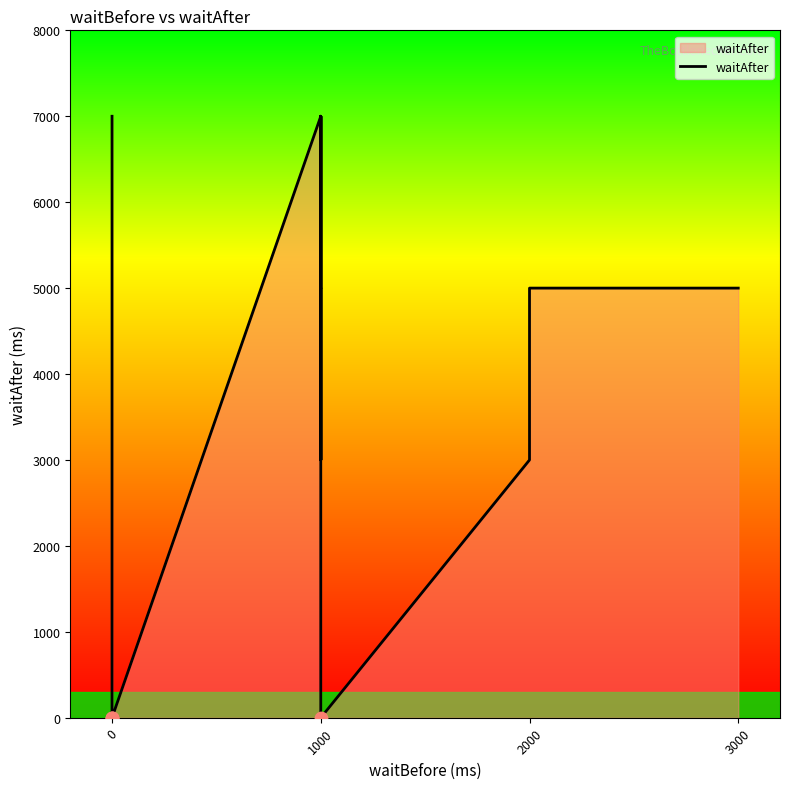

What is the change in value from 5 to 10?

+2000